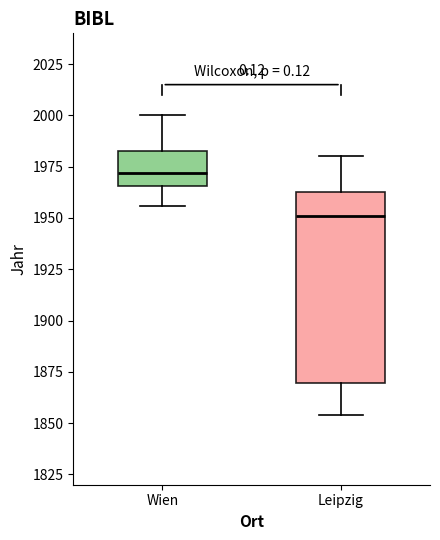

Which box's median line is the highest?

Wien